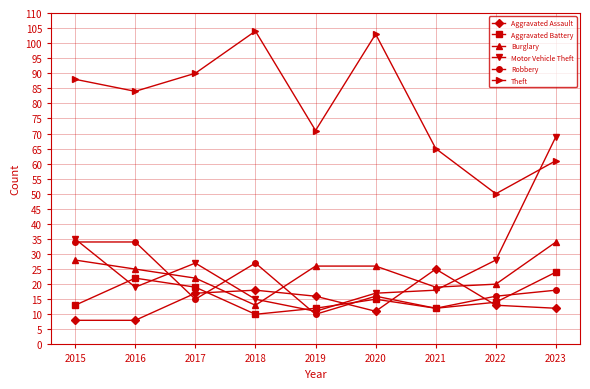

What is the total value across all series at 2021?

151